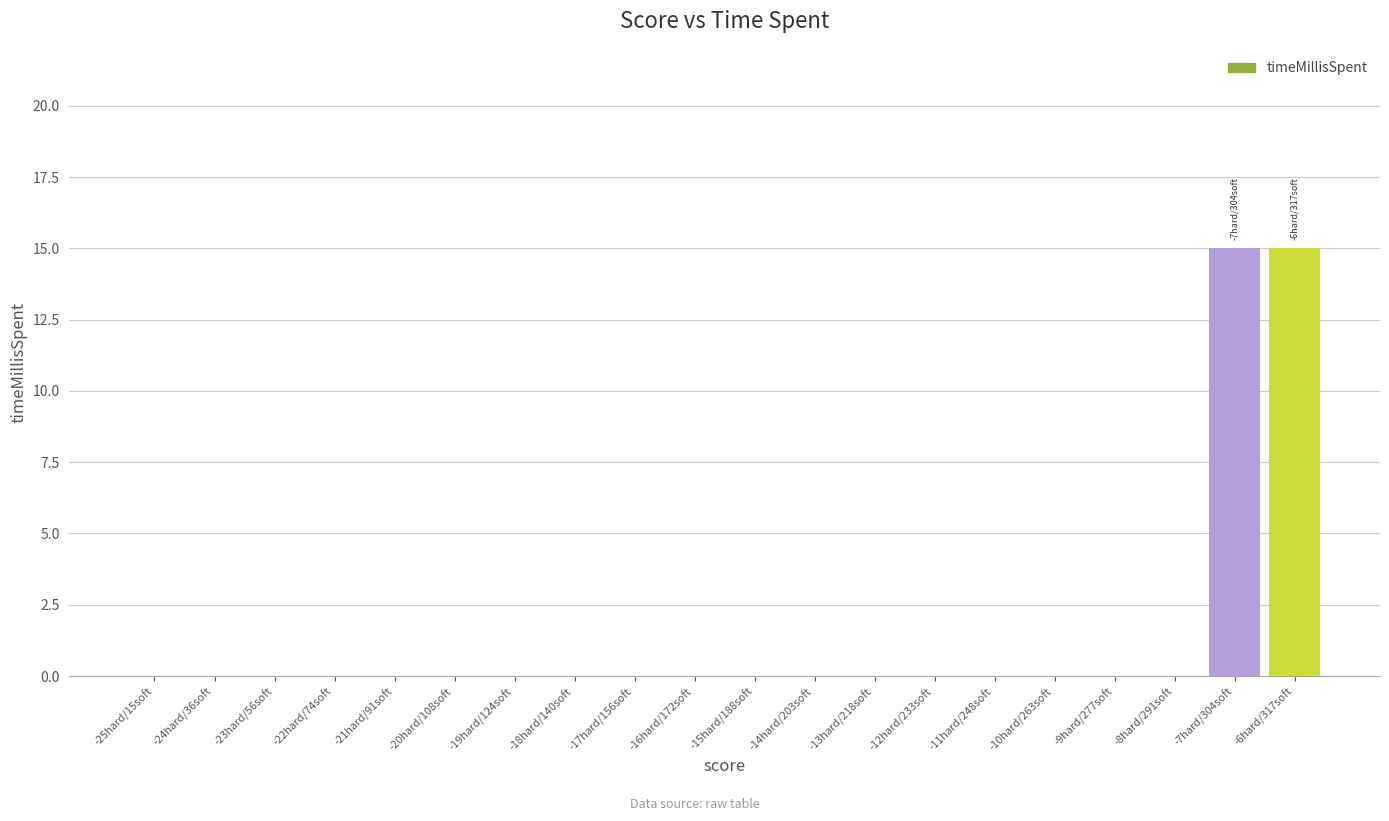

Is it true that the value at -6hard/317soft is 15?

True